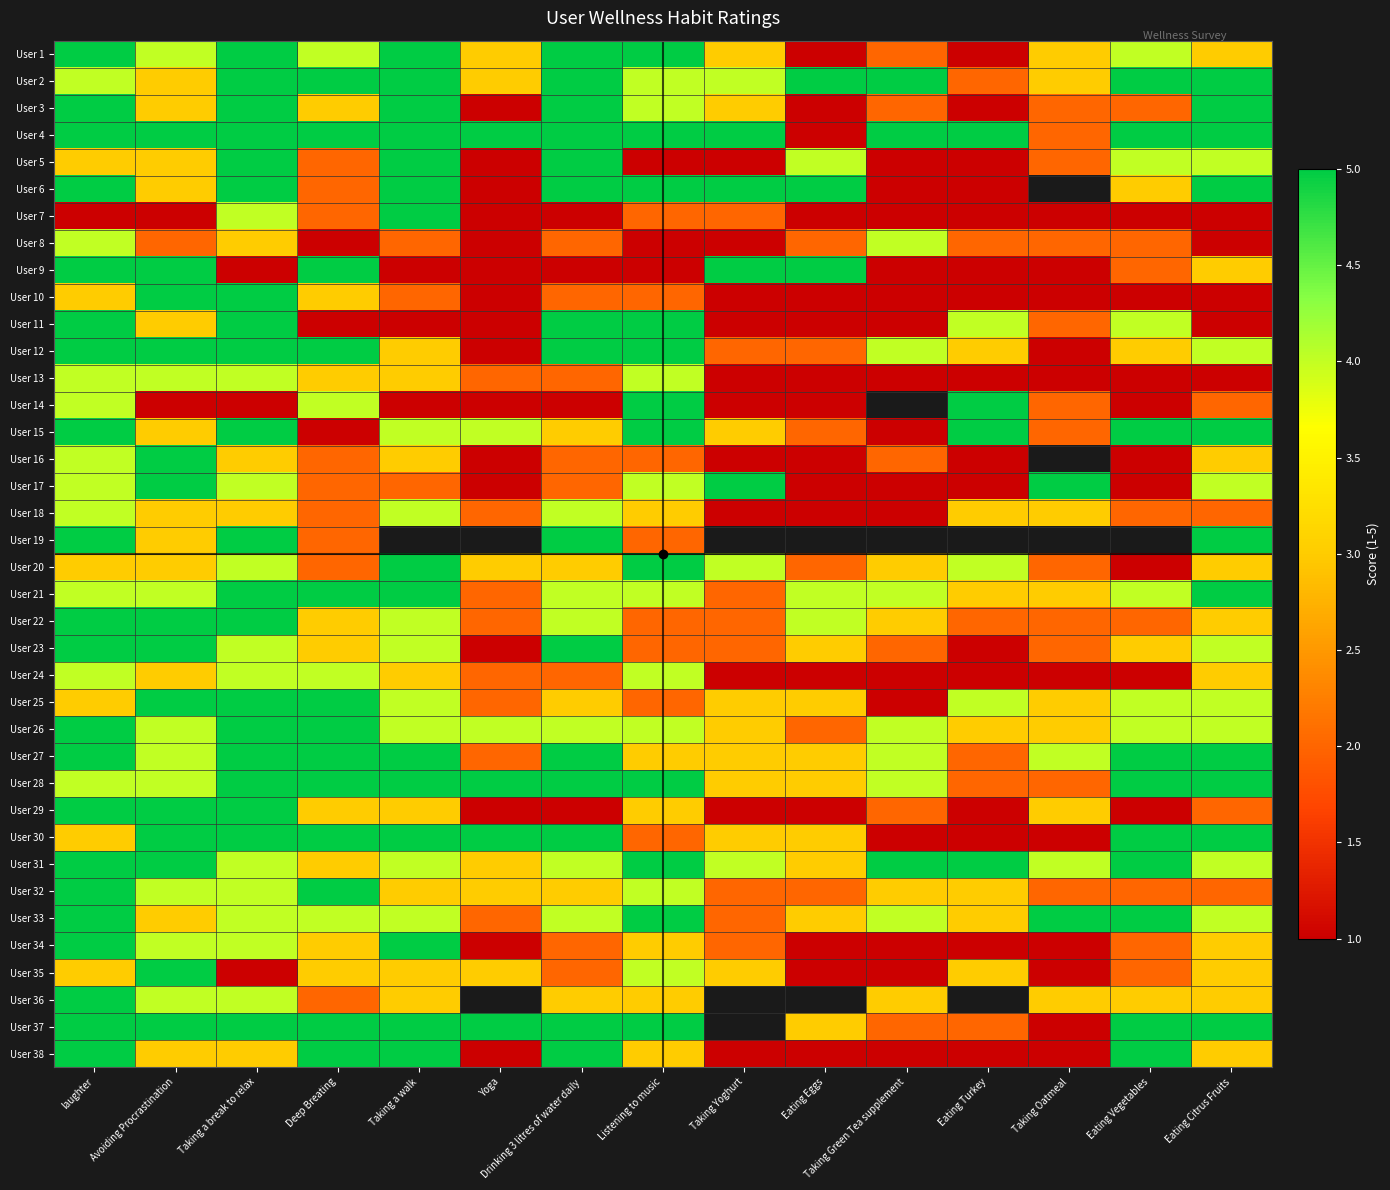

Read the User 23 value at Avoiding Procrastination.

5.0